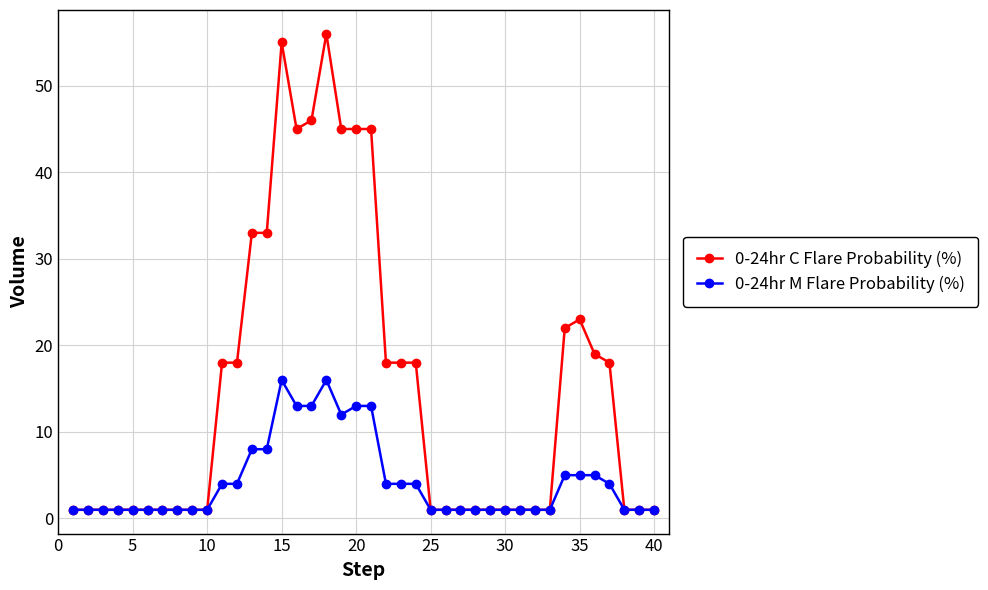

Which series has the largest total across all categories?

0-24hr C Flare Probability (%)